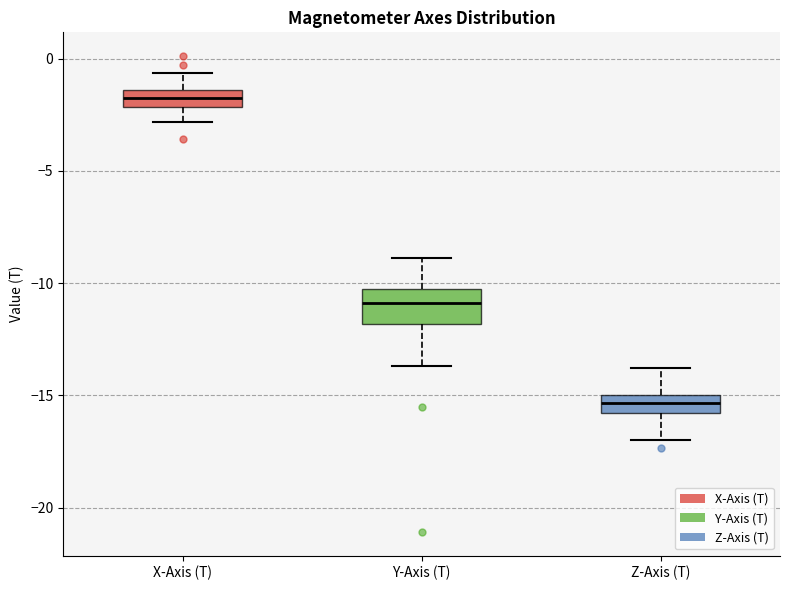

Reading left to right, transcribe this box plot: for each box, give where its median line is, the range the box spans, and where its two whiskers end, as read against the y-axis. The values are not printed on the chart, so give them approximately, as read against the axis.

X-Axis (T): median -2.0 (inside the box), box -2.0 to -1.5, whiskers -3.0 to -0.5
Y-Axis (T): median -11.0, box -12.0 to -10.0, whiskers -13.5 to -9.0
Z-Axis (T): median -15.5, box -16.0 to -15.0, whiskers -17.0 to -14.0